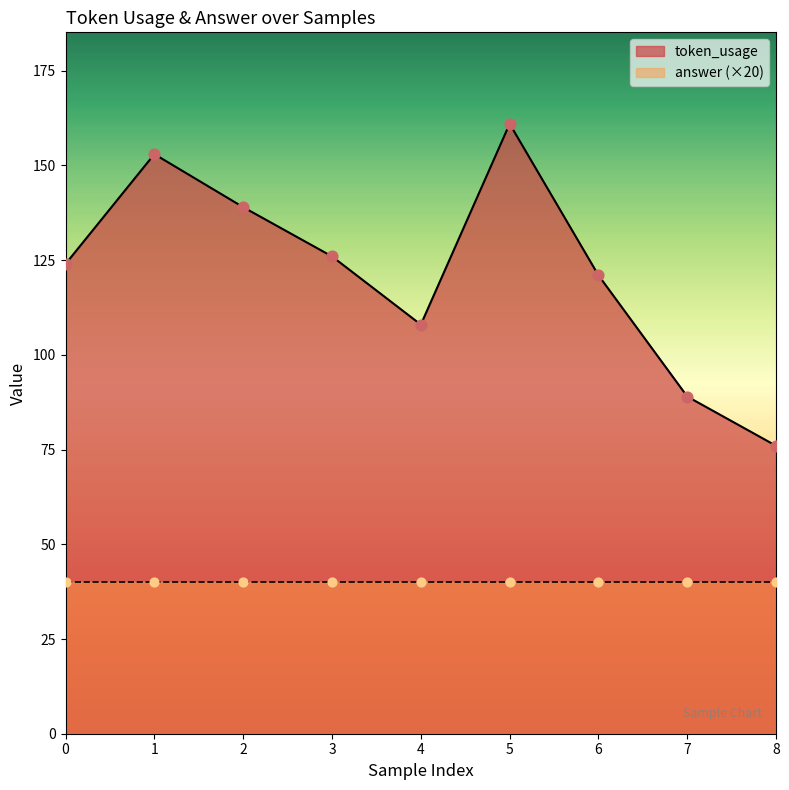

Approximately how many times larger is the value at 2 compared to 1?

0.9